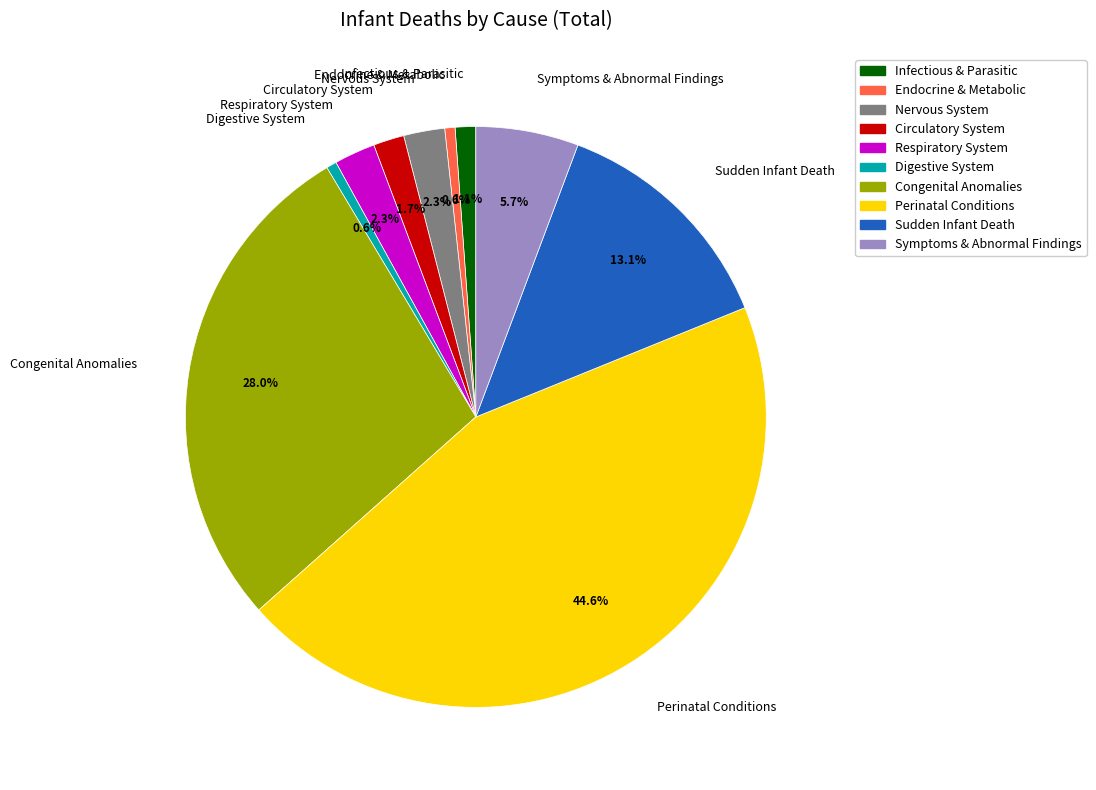

What portion of the pie excludes Congenital Anomalies?

72.0%